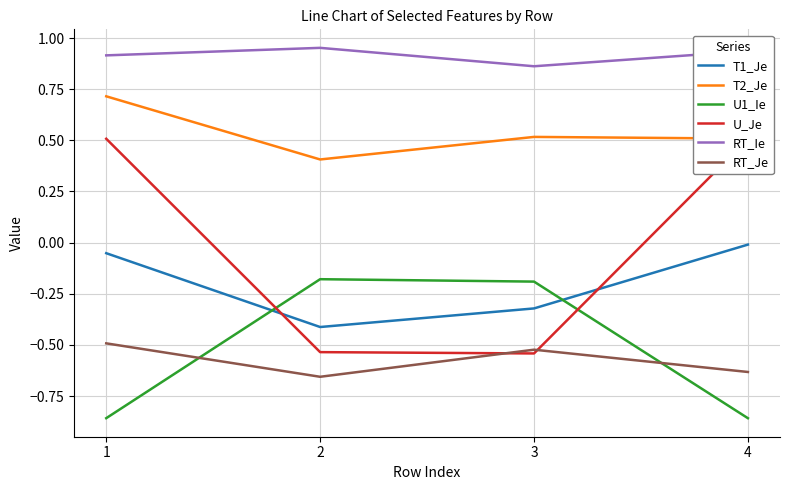

At which label does RT_Je reach its minimum?

2